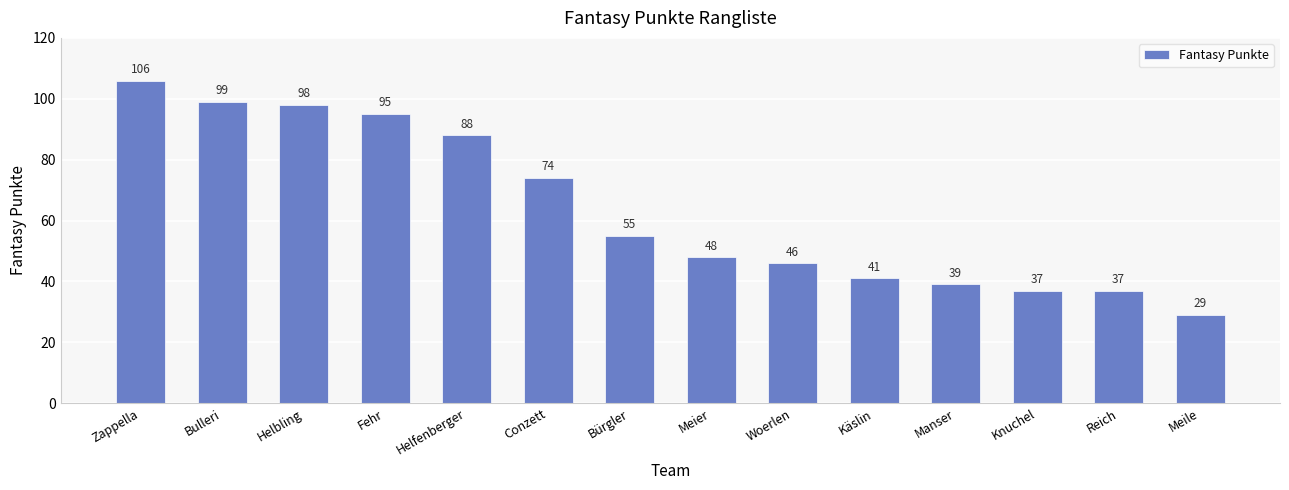

What is the change in value from Zappella to Meile?

-77